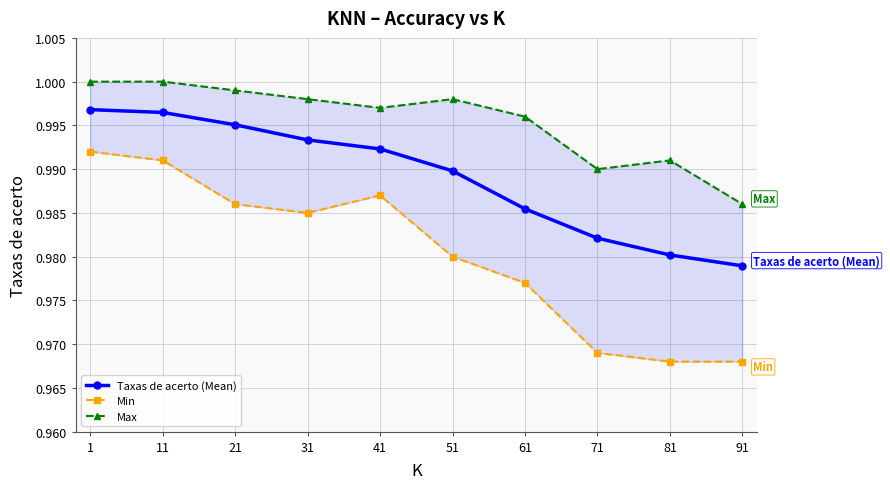

List the series in order of their peak value, lowest first.

Min, Taxas de acerto (Mean), Max